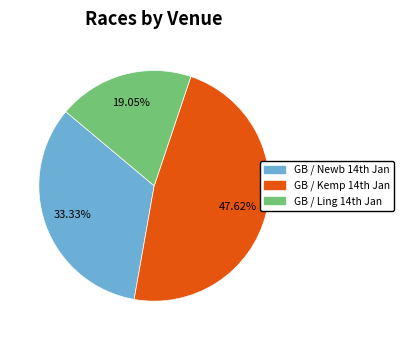

Does any single category account for the majority?

No